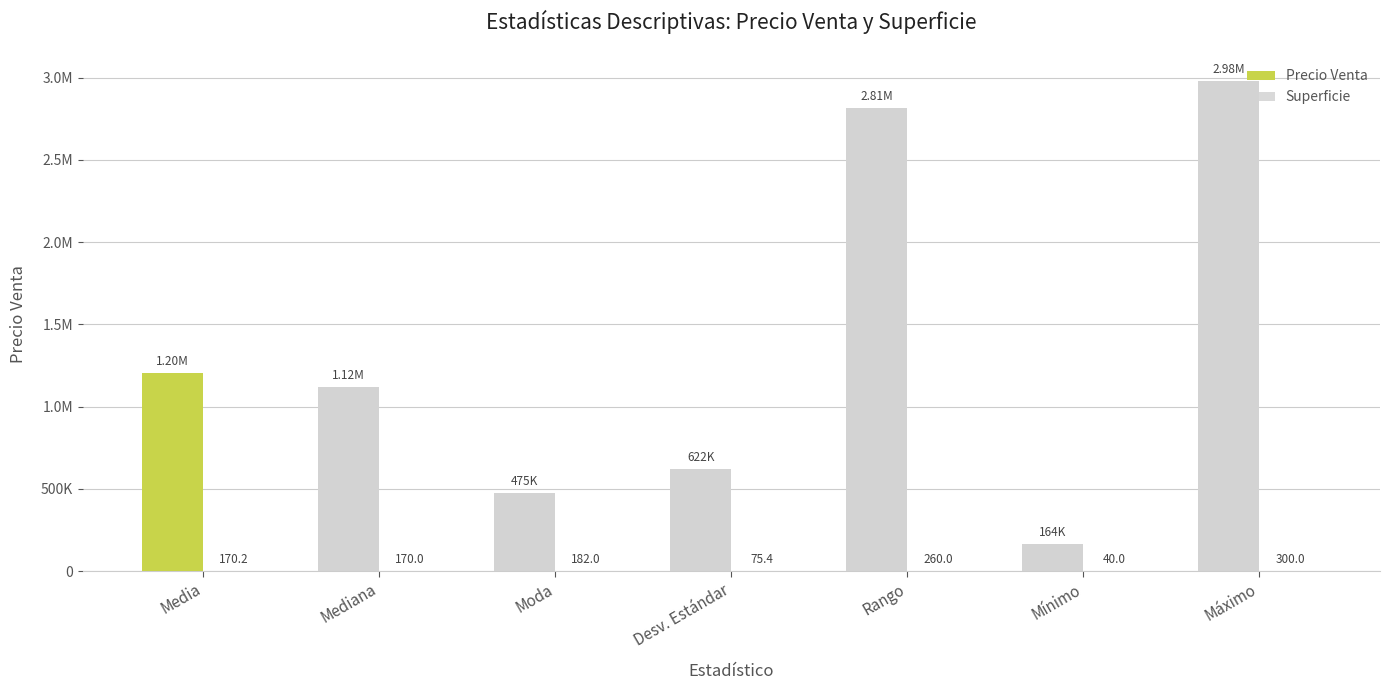

Are the bars grouped side by side (vs. stacked)?

Yes